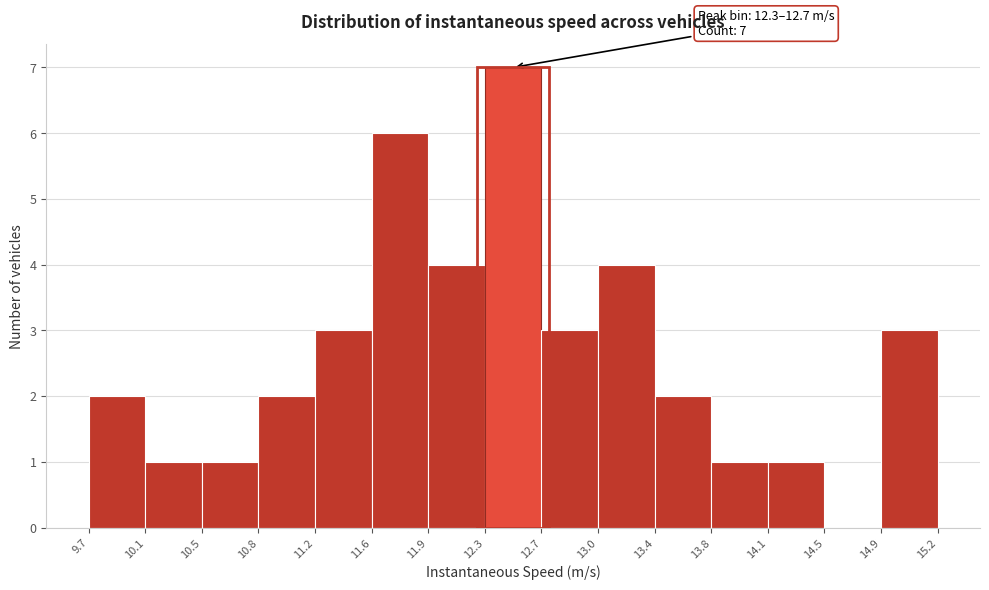

Over which range of the x-axis is the bar tallest?

12.3 to 12.7